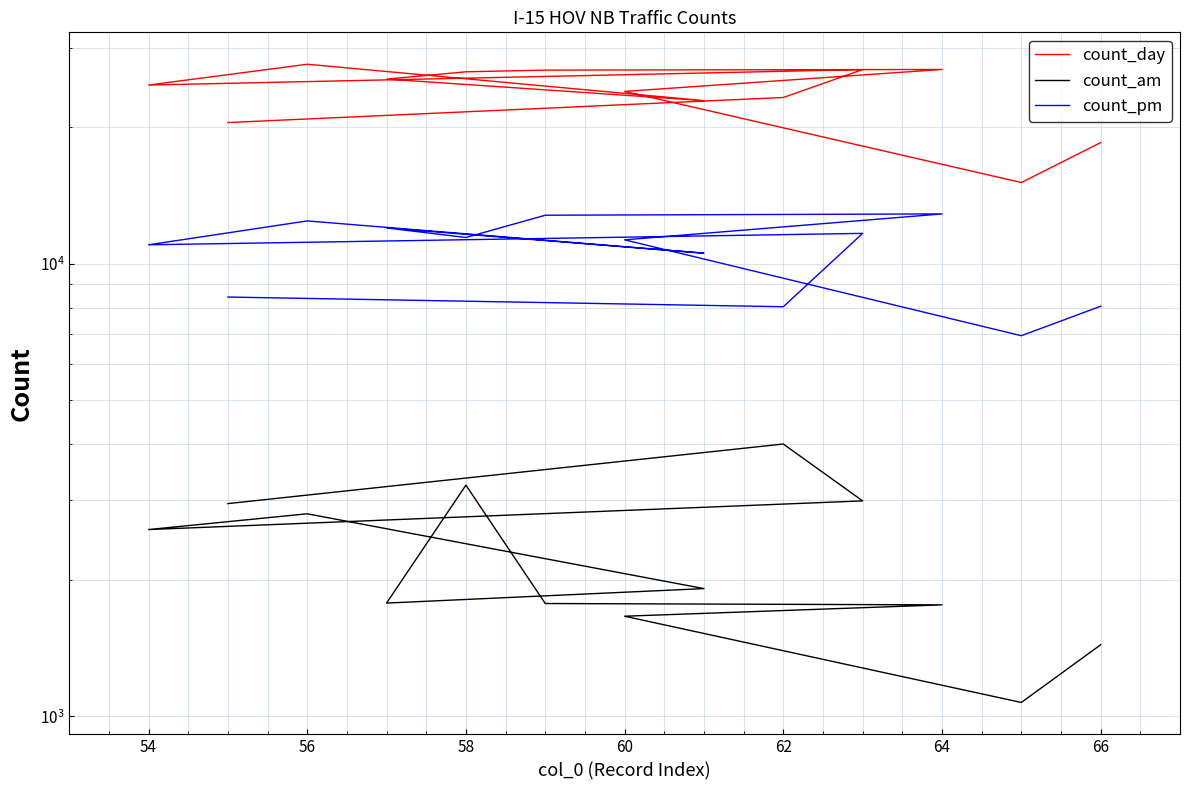

Rank the series by their maximum value, from highest to lowest.

count_day, count_pm, count_am